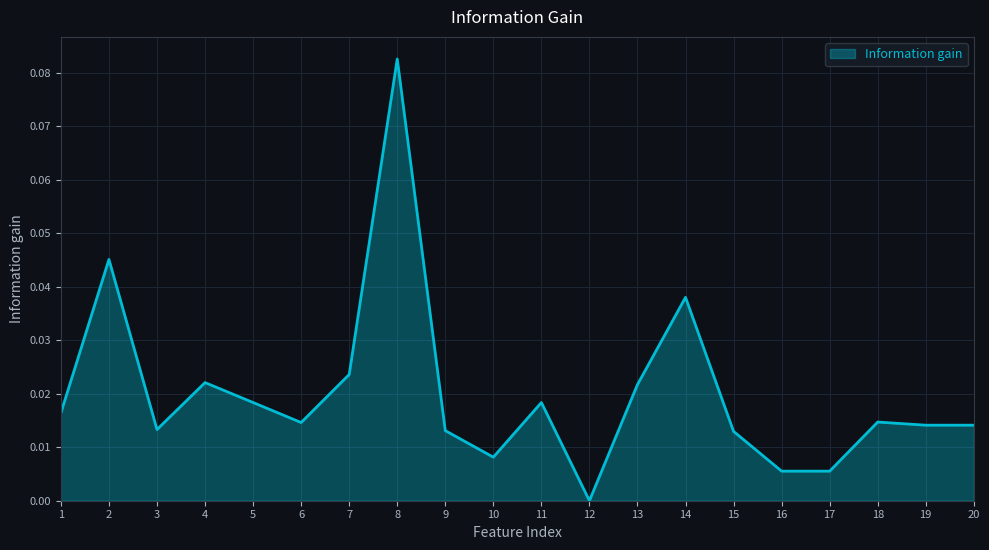

The value at 19 is 0.0. True or false?

True